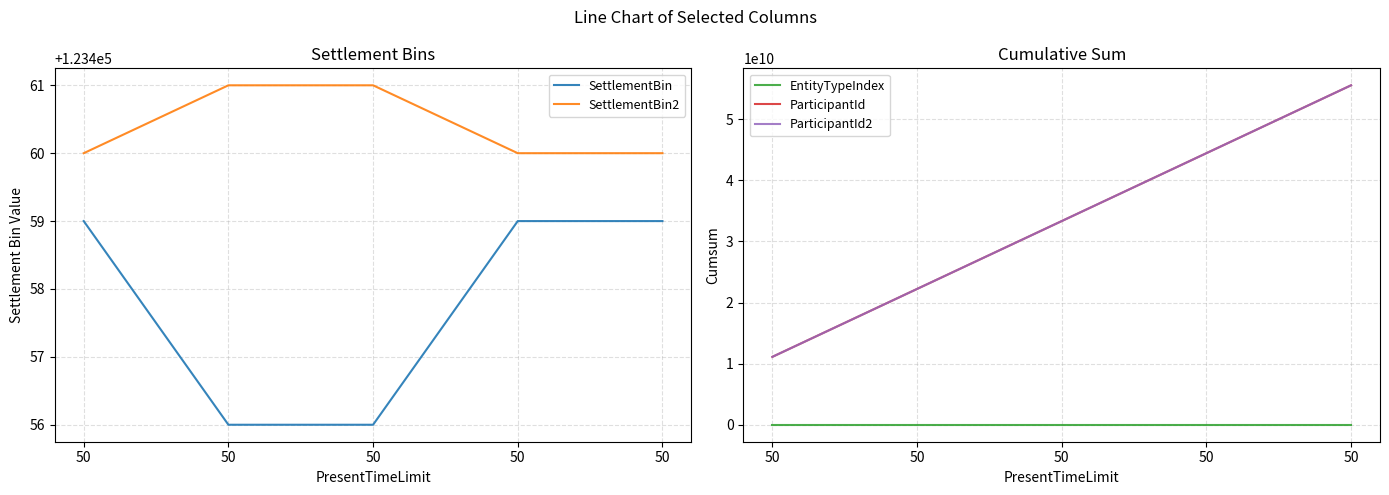

At which category does the chart reach its minimum across all series?

50